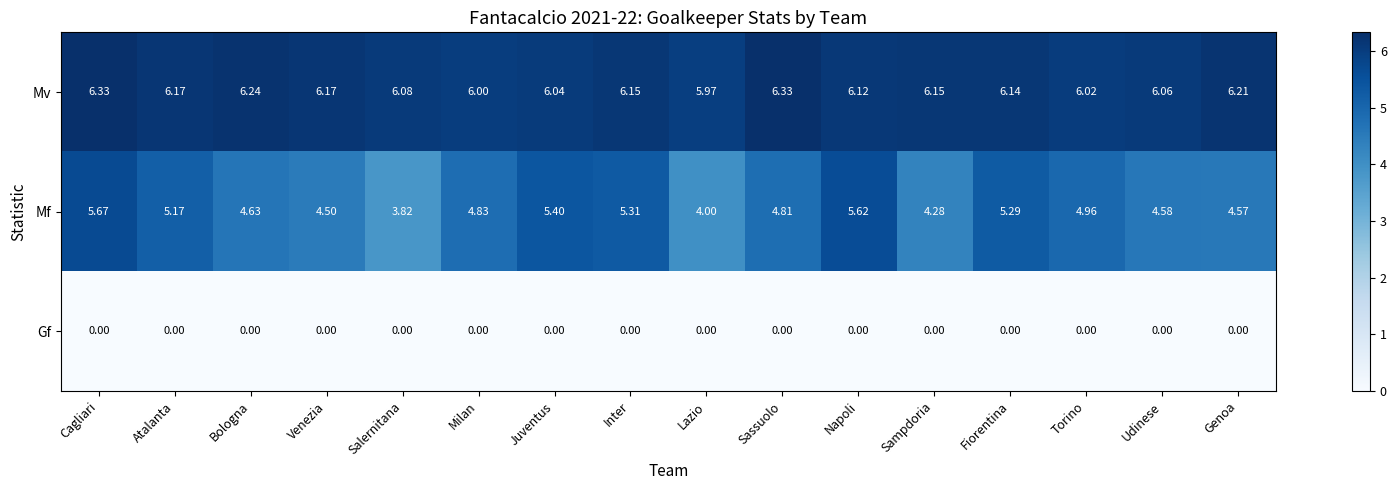

Where does the Mf series first go above 4?

Cagliari